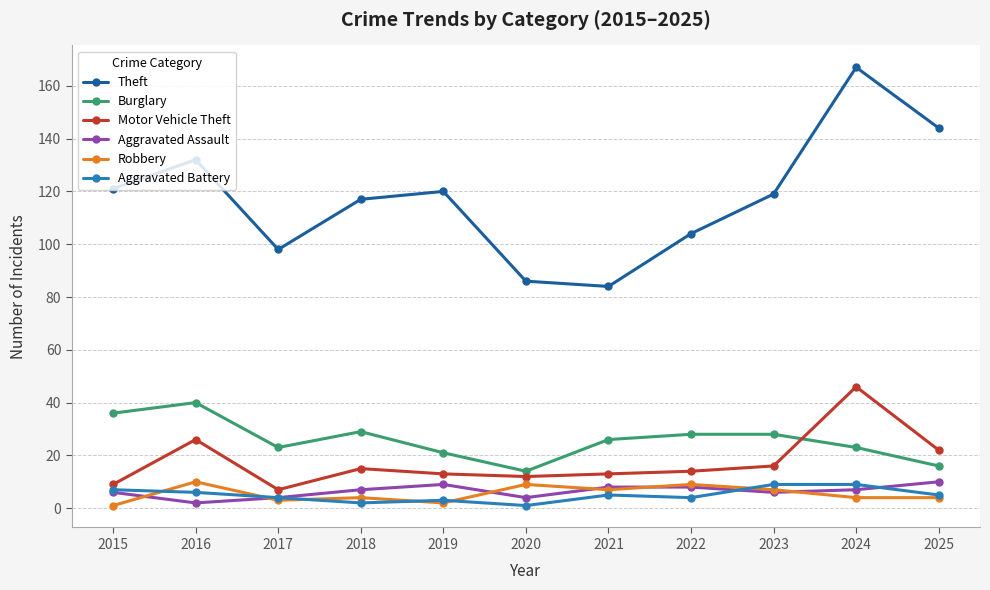

True or false: Robbery has more than 0 points higher than both neighbors.

True